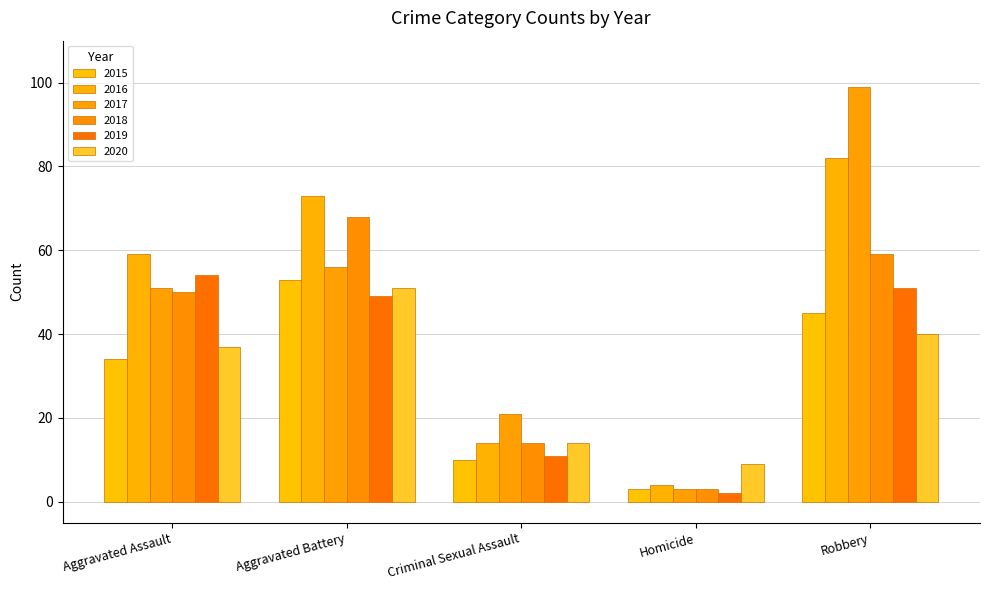

What is the sum of the 2018 values at Homicide and Robbery?

62